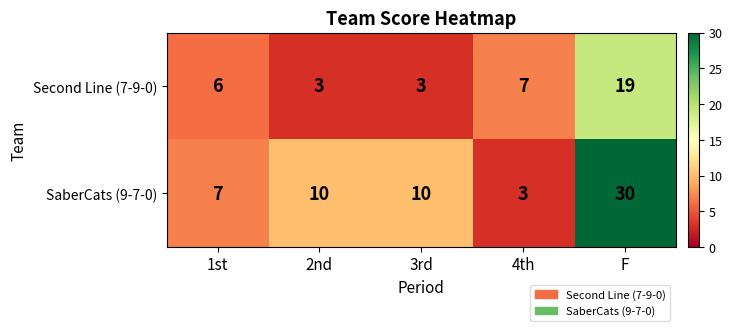

What is the spread (max minus min) of values at 4th?

4